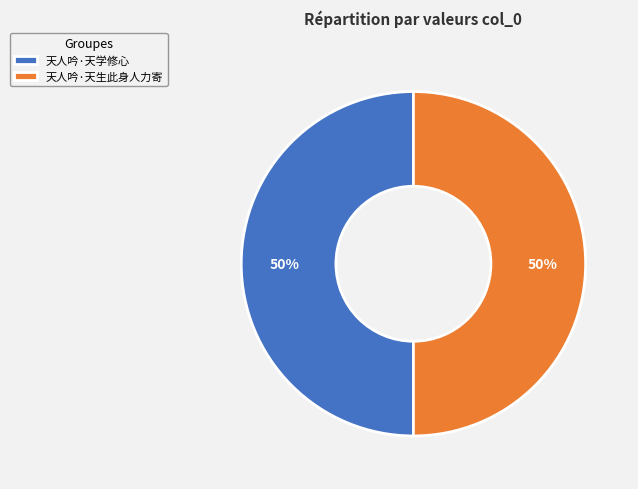

What percentage is the 天人吟·天学修心 slice, to the nearest percent?

50%